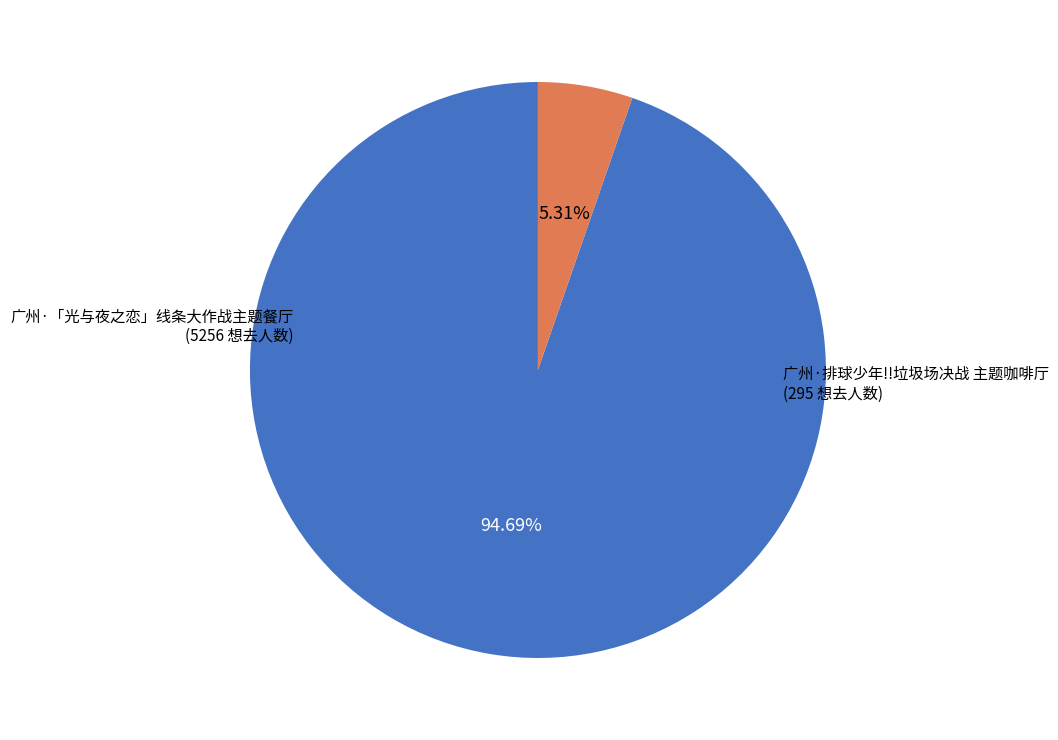

Is there any slice that represents more than half of the pie?

Yes